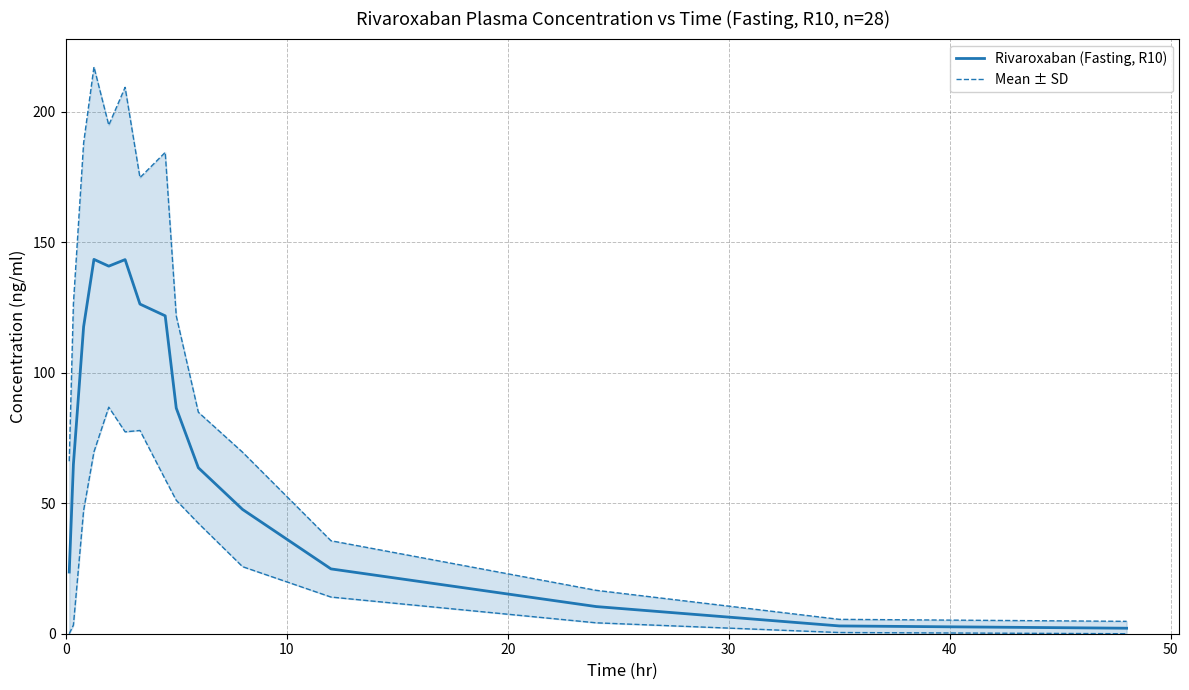

What is the greatest value displayed?

217.1